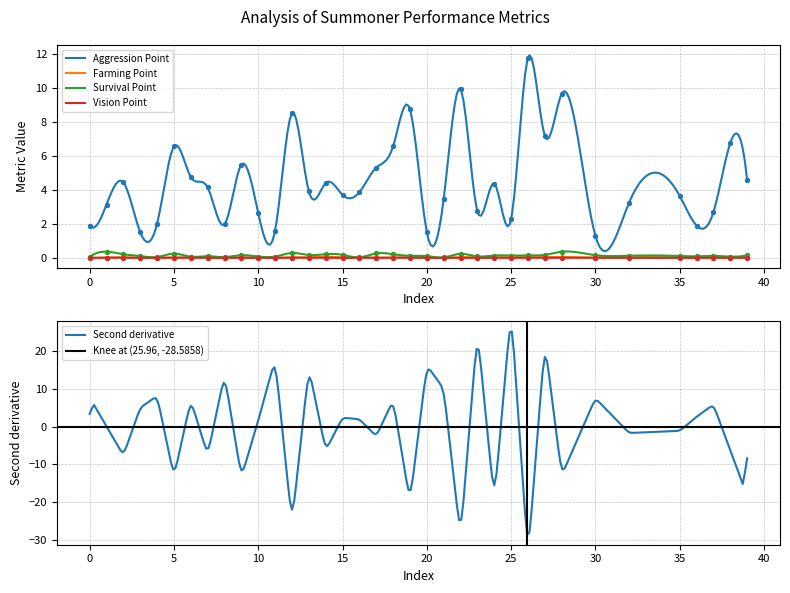

At which category is the sum across all series the highest?

26